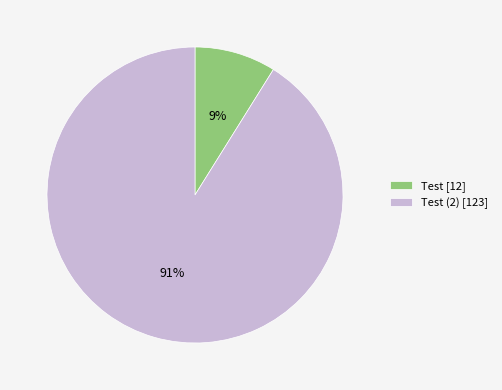

How many segments does this pie chart have?

2